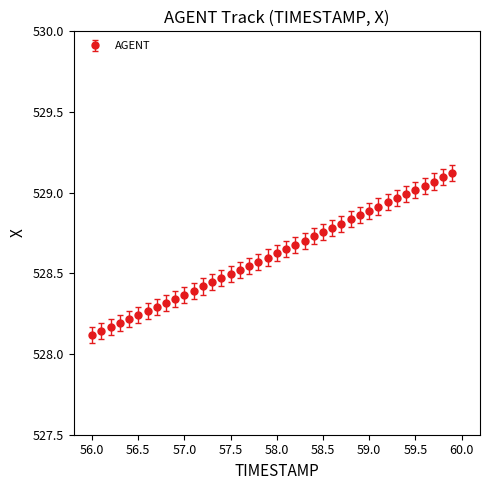

What is the sum of all values?

21144.6